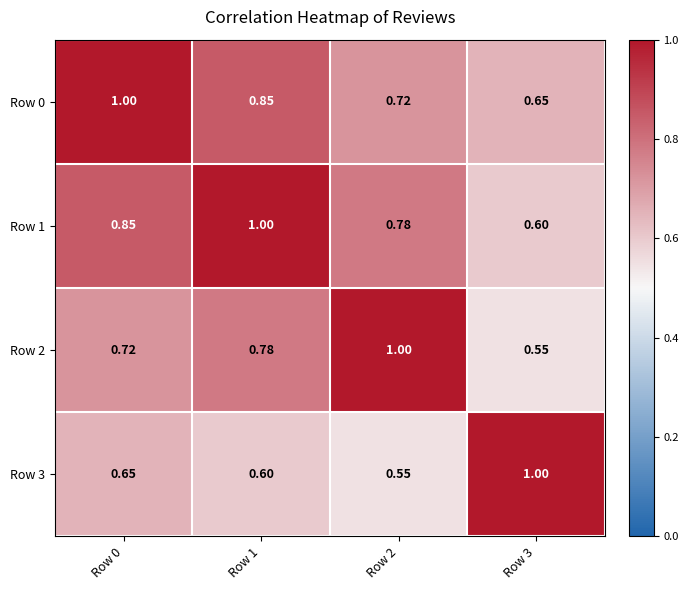

What is the difference between the highest and lowest values at Row 2?

0.4